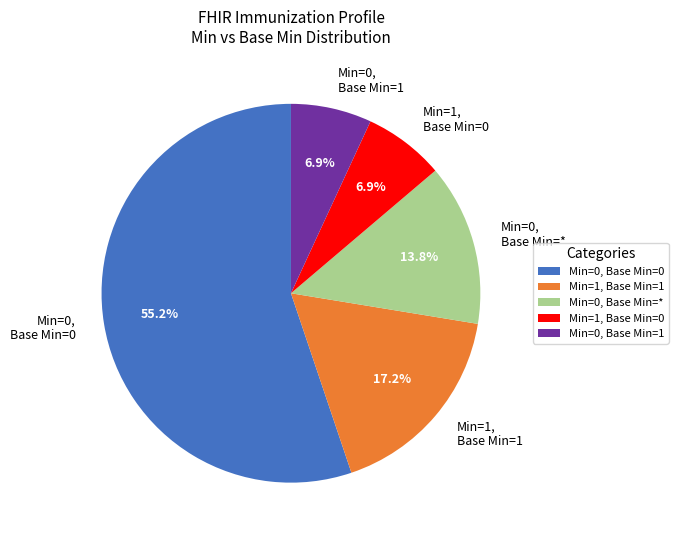

Does any single category account for the majority?

Yes